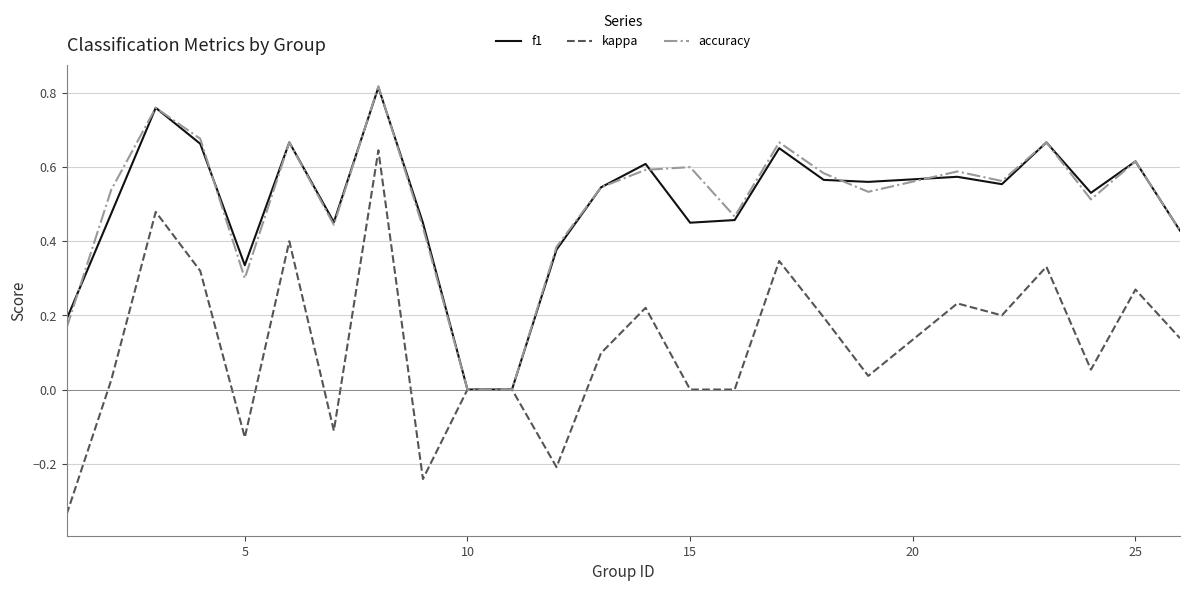

Which series has the largest range (max minus min)?

kappa